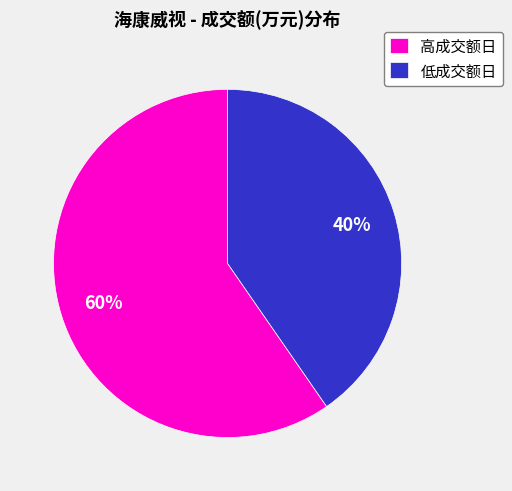

Rank the categories by value from lowest to highest.

低成交额日, 高成交额日